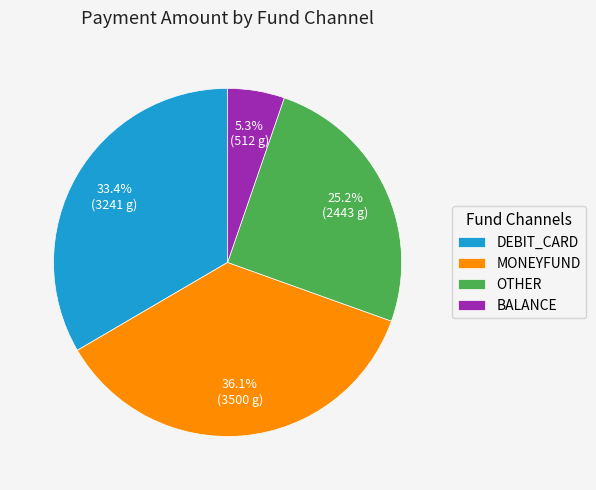

Rank the categories by value from lowest to highest.

BALANCE, OTHER, DEBIT_CARD, MONEYFUND